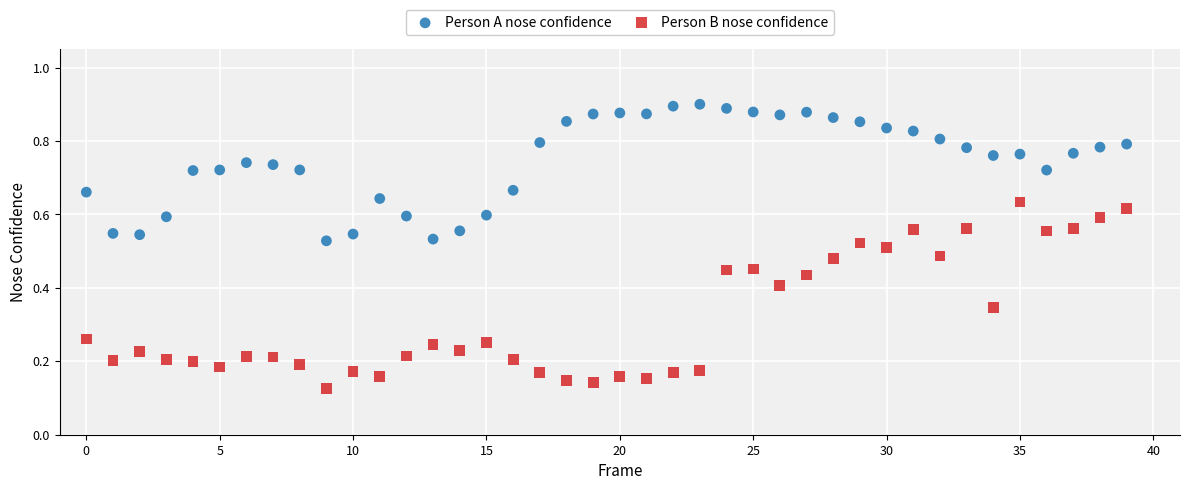

Which series contains the lowest Y value?

Person B nose confidence